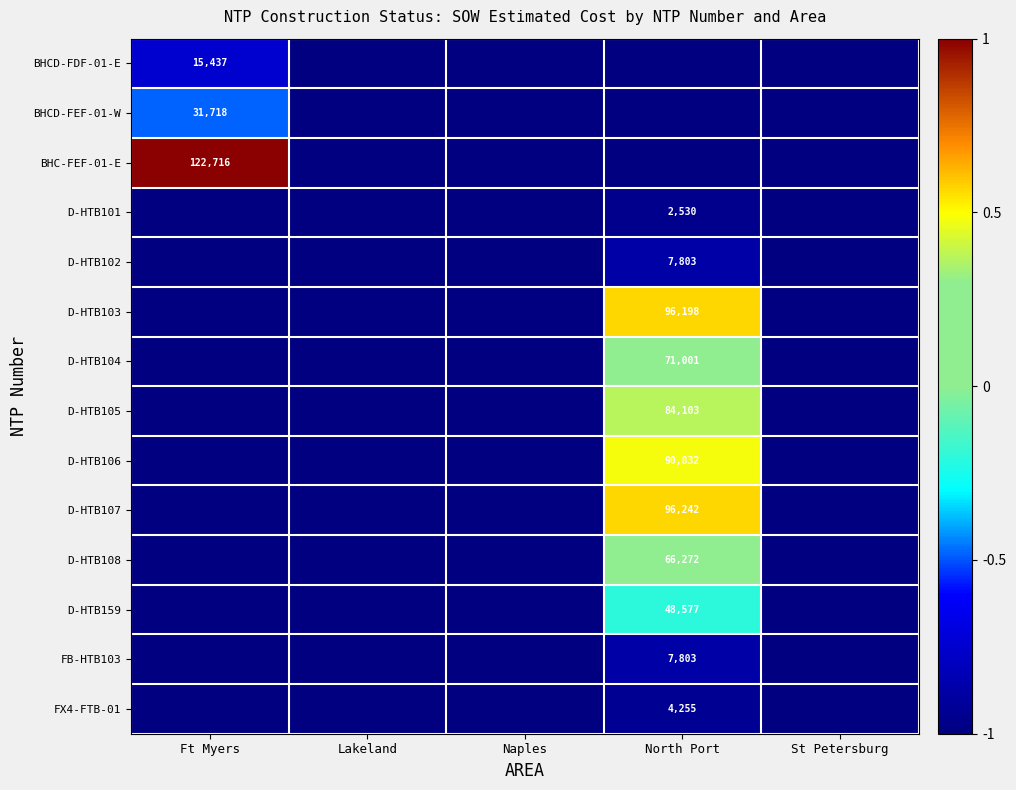

Which label corresponds to the smallest value in the chart?

Lakeland